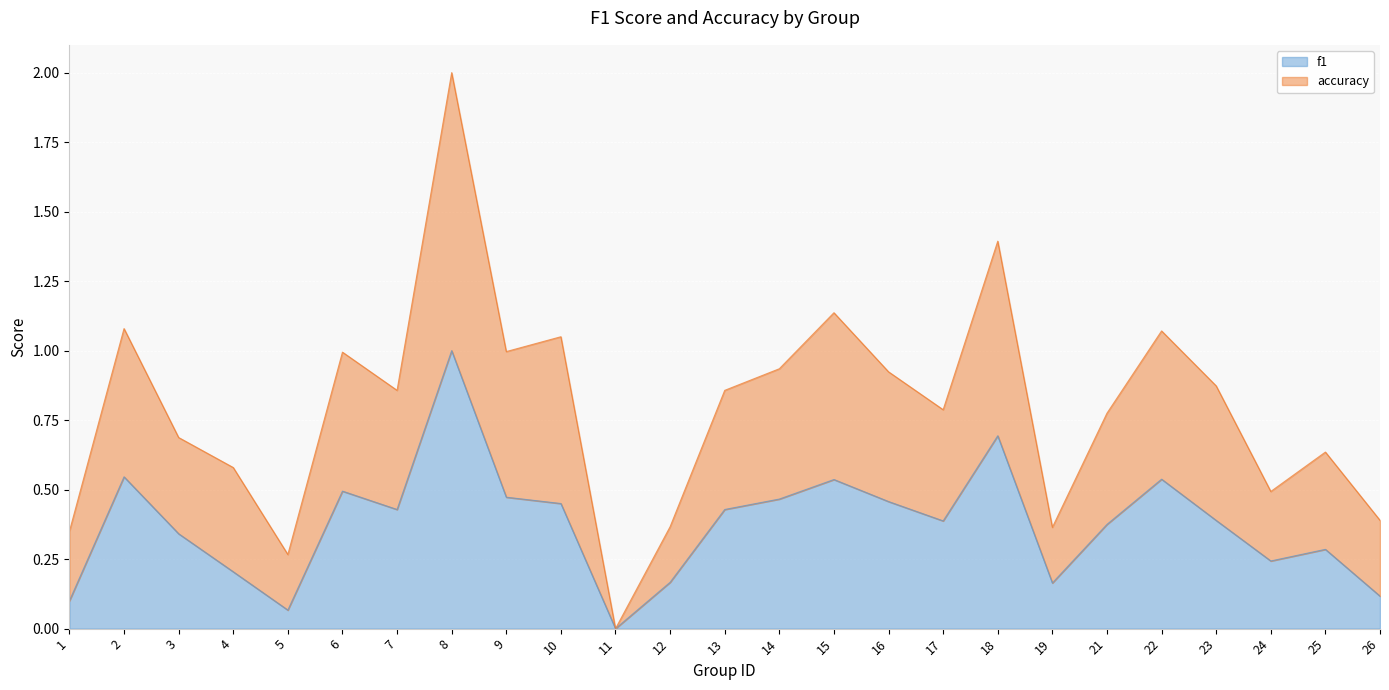

At how many categories does at least one series exceed 1?

6